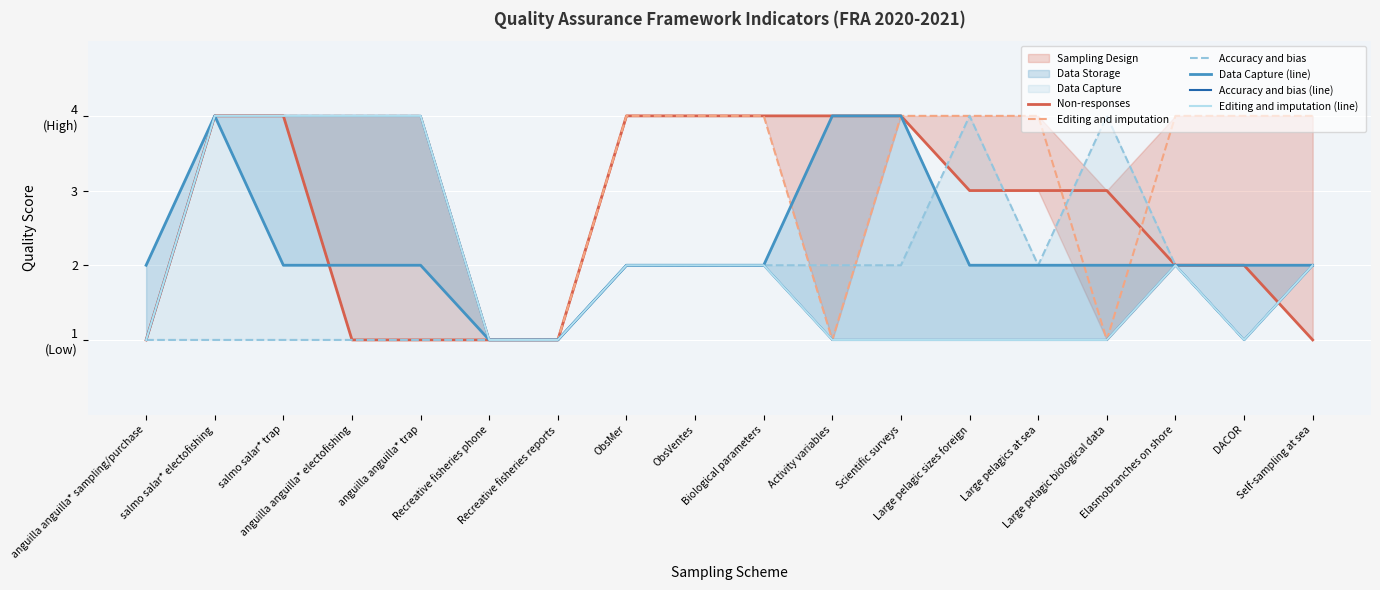

Which category has the lowest value across all series?

anguilla anguilla* sampling/purchase